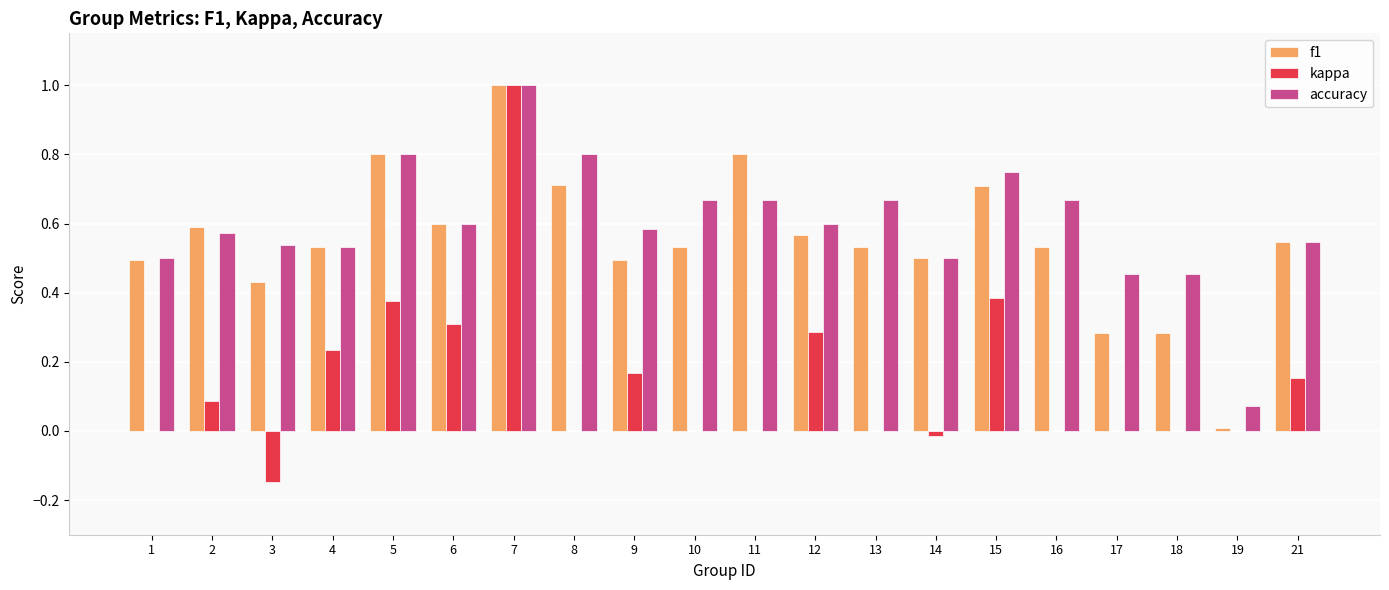

What is the total value across all series at 16?

1.2